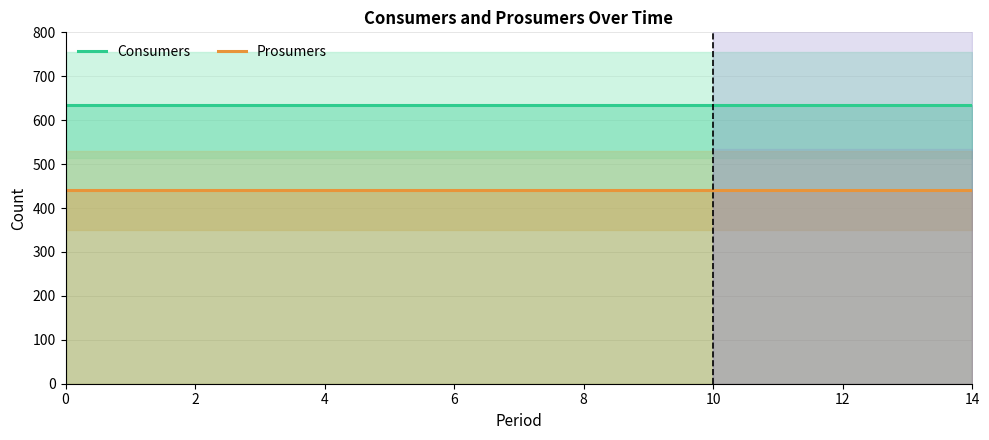

True or false: Consumers has more than 0 interior local peaks.

False